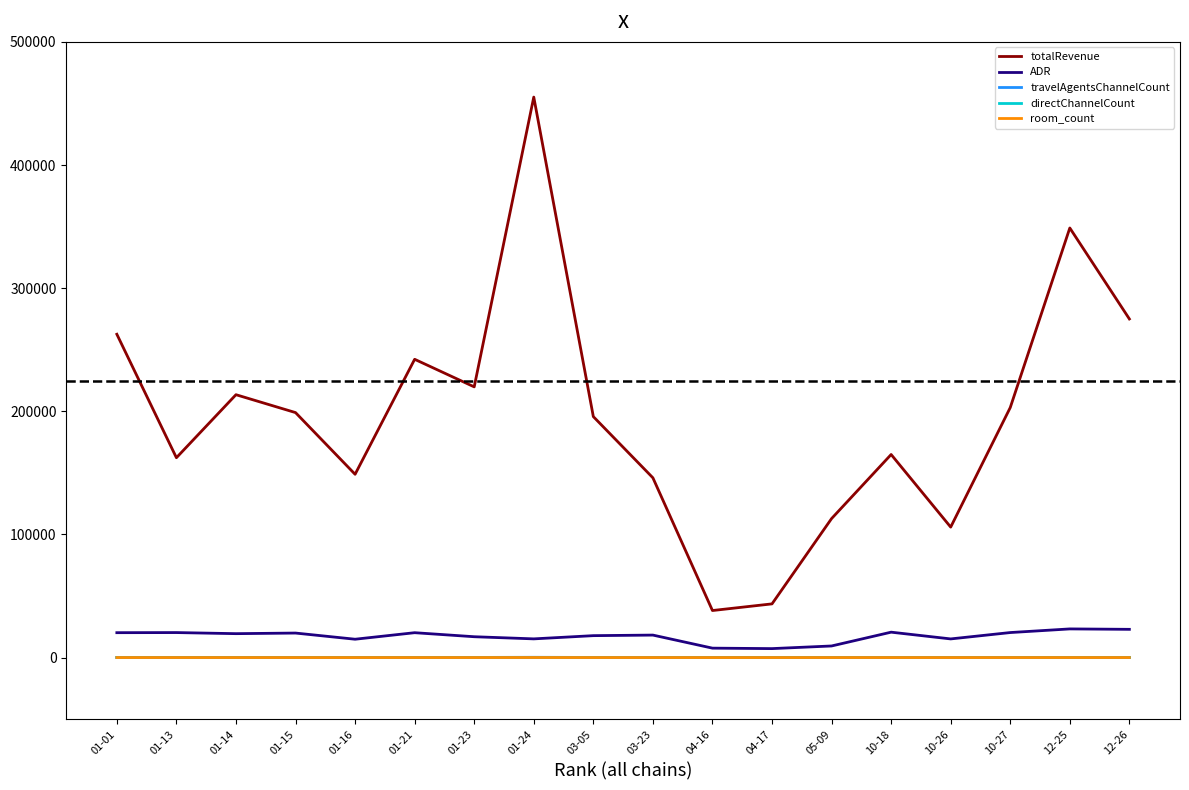

True or false: room_count has more than 2 interior local peaks.

True